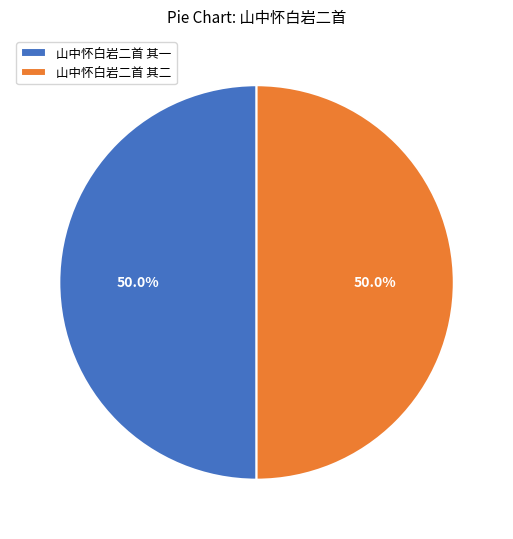

Combined, do 山中怀白岩二首 其二 and 山中怀白岩二首 其一 account for over 50%?

Yes